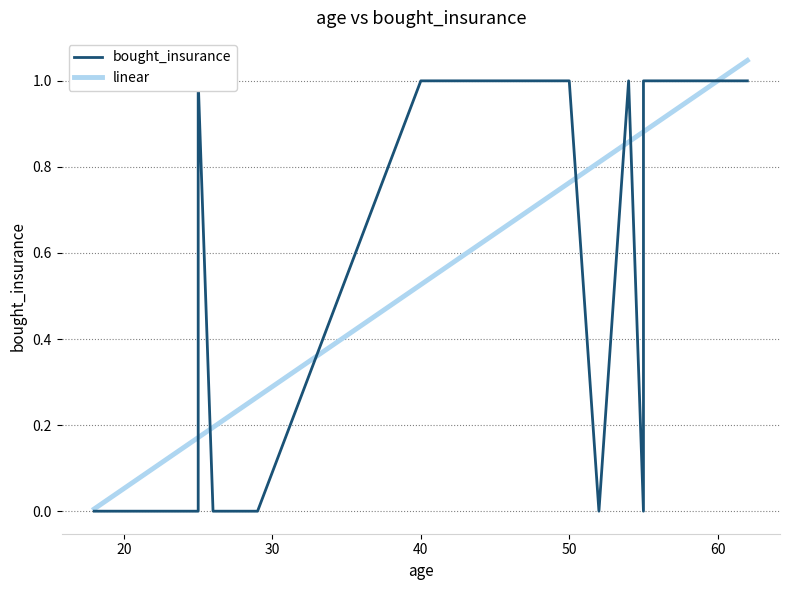

Which series has the largest range (max minus min)?

linear